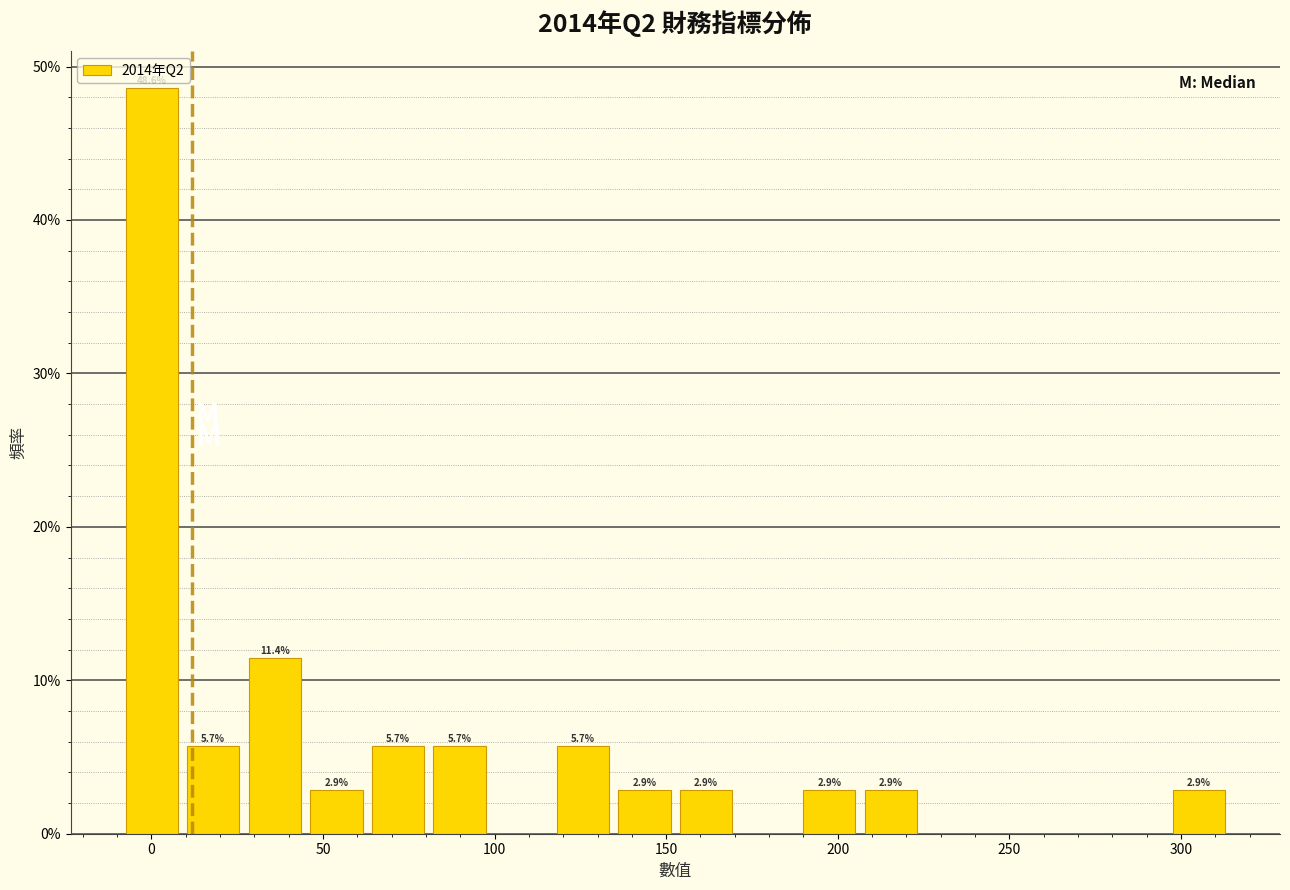

Around what value on the x-axis is the tallest bar? Give the approximate position of its centre, as read against the axis.

0